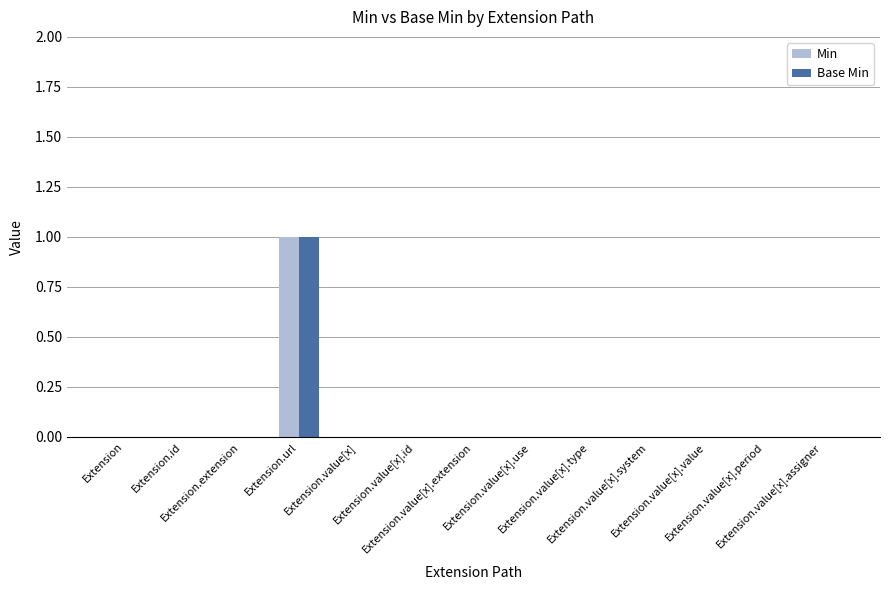

Are the bars horizontal?

No